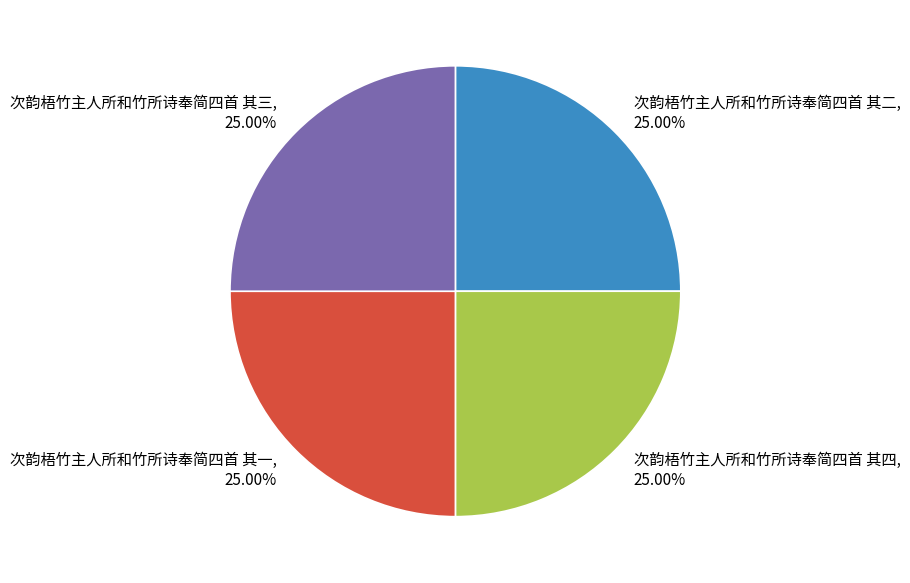

To the nearest percent, what is the average slice percentage?

25%